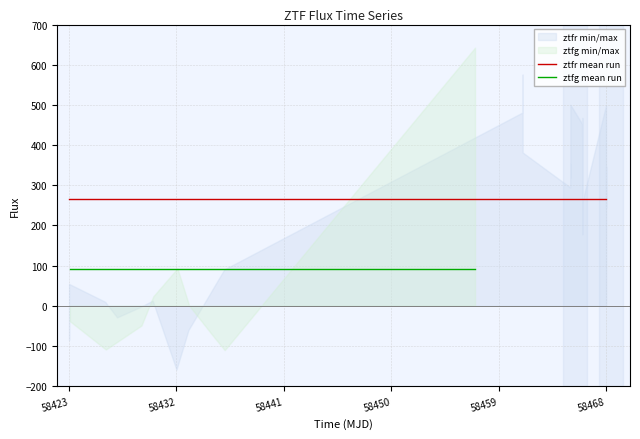

Reading right to left, extract all data points from this chart.

ztfr mean run: 264.6	264.6	264.6	264.6	264.6	264.6	264.6	264.6	264.6	264.6	264.6	264.6	264.6	264.6	264.6	264.6	264.6	264.6	264.6	264.6	264.6	264.6	264.6	264.6	264.6	264.6	264.6	264.6	264.6	264.6
ztfg mean run: 91.6	91.6	91.6	91.6	91.6	91.6	91.6	91.6	91.6	91.6	91.6	91.6	91.6	91.6	91.6	91.6	91.6	91.6	91.6	91.6	91.6	91.6	91.6	91.6	91.6	91.6	91.6	91.6	91.6	91.6